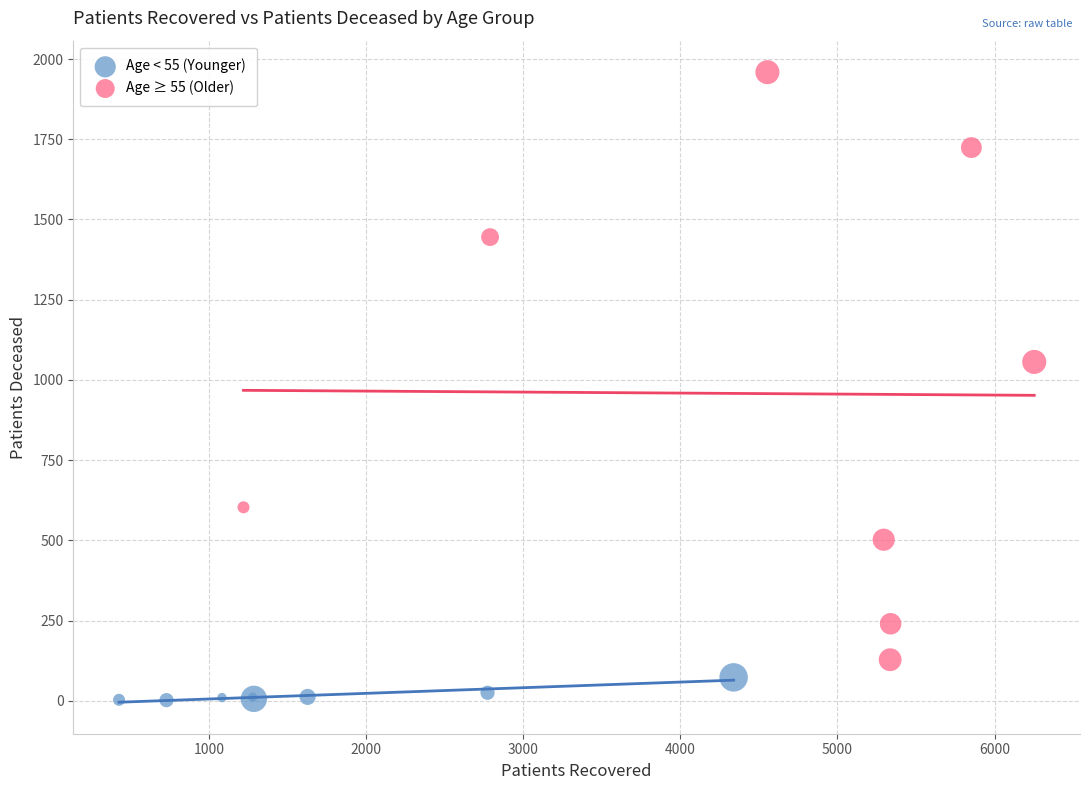

Which series has the widest spread of Y values?

Age ≥ 55 (Older)